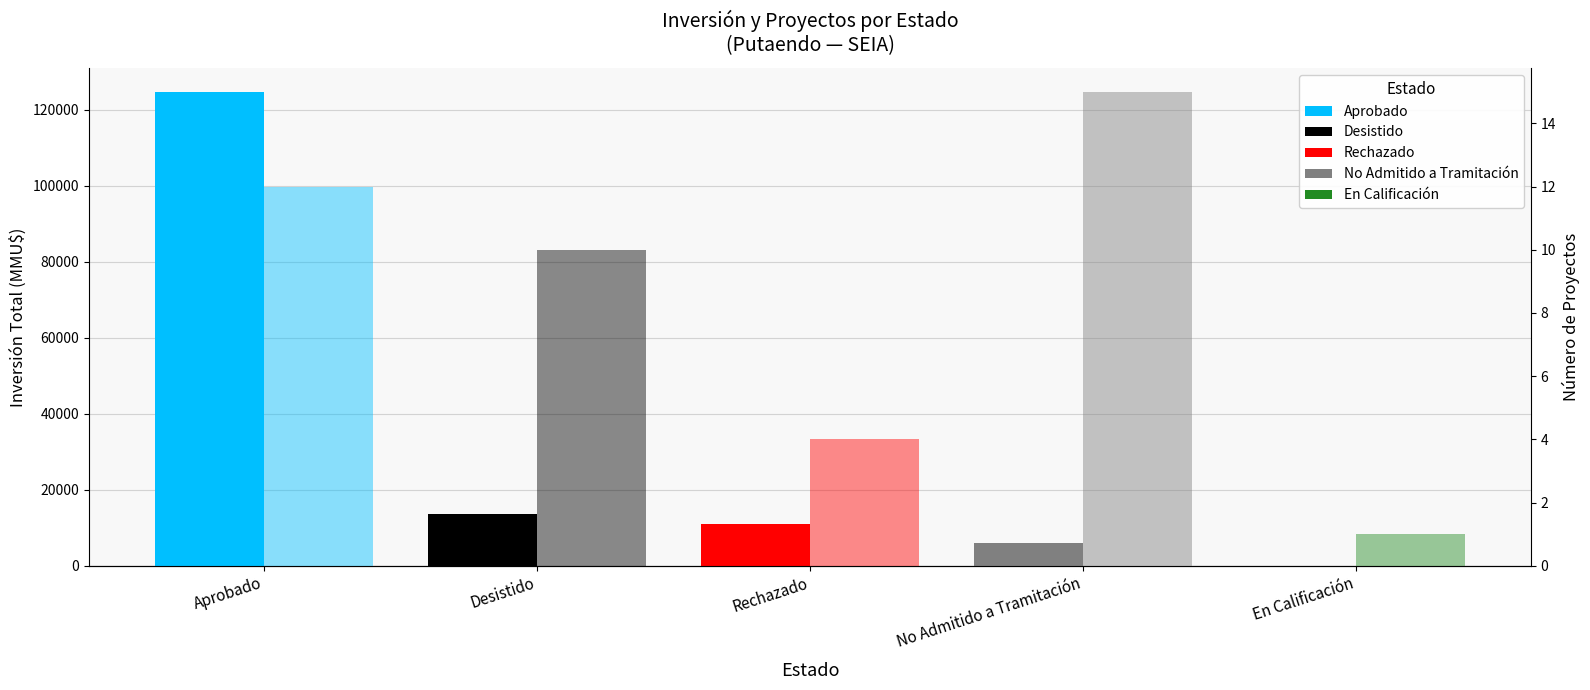

Reading left to right, extract all data points from this chart.

Inversión Total (MMU$): Aprobado=124761	Desistido=13630	Rechazado=10864	No Admitido a Tramitación=5902	En Calificación=30
Número de Proyectos: Aprobado=12	Desistido=10	Rechazado=4	No Admitido a Tramitación=15	En Calificación=1